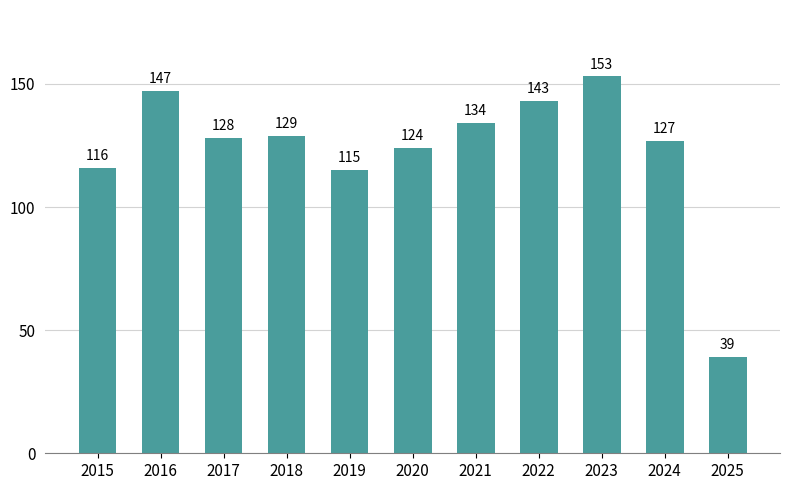

The value at 2018 is 83. True or false?

False